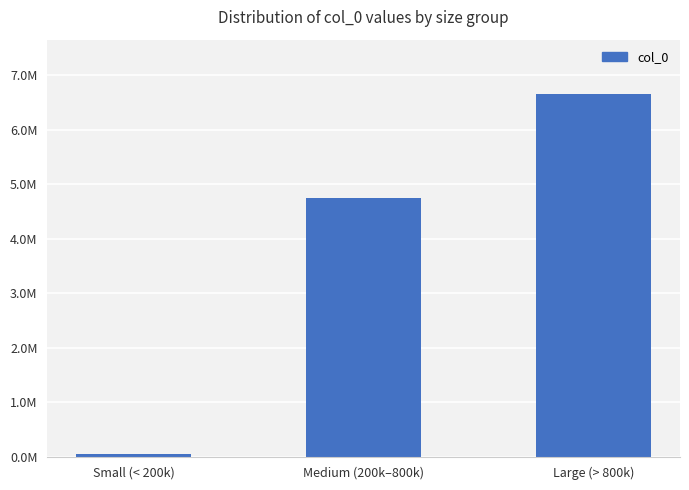

What position from the right is Small (< 200k)?

3